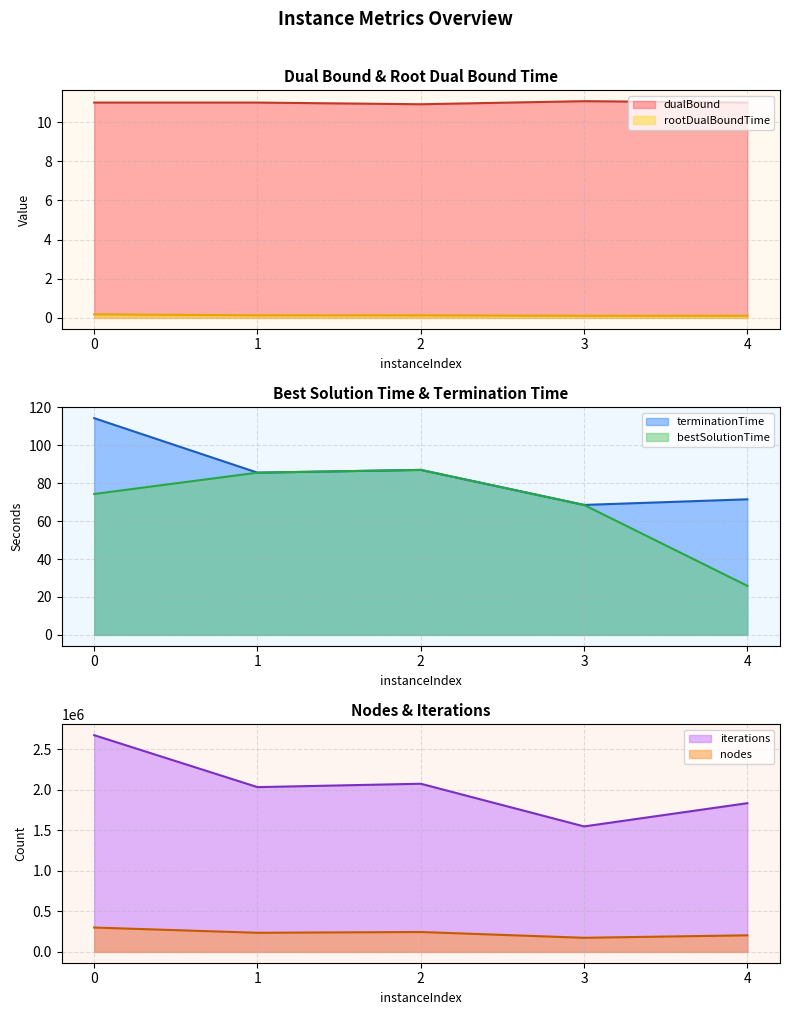

Rank the series at 4 from highest to lowest value.

iterations, nodes, terminationTime, bestSolutionTime, dualBound, rootDualBoundTime